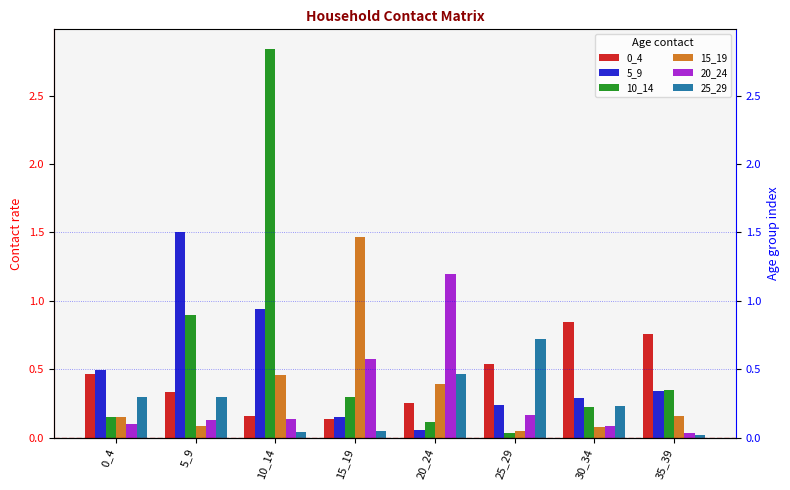

The 0_4 series shows 0.1 at 0_4. True or false?

False